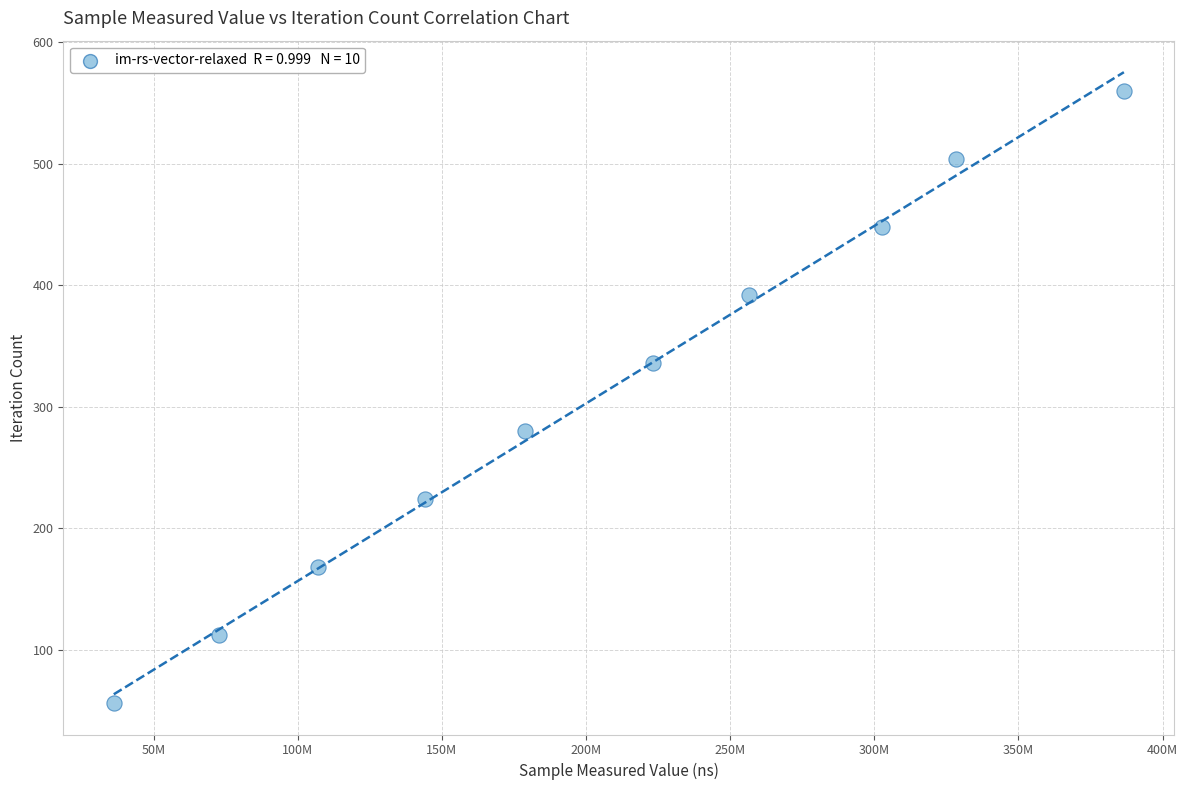

What is the range of X values (max minus min)?

350453079